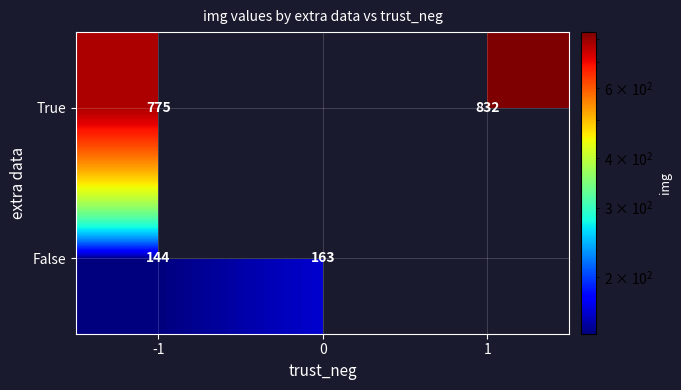

How many distinct data groups are displayed?

2